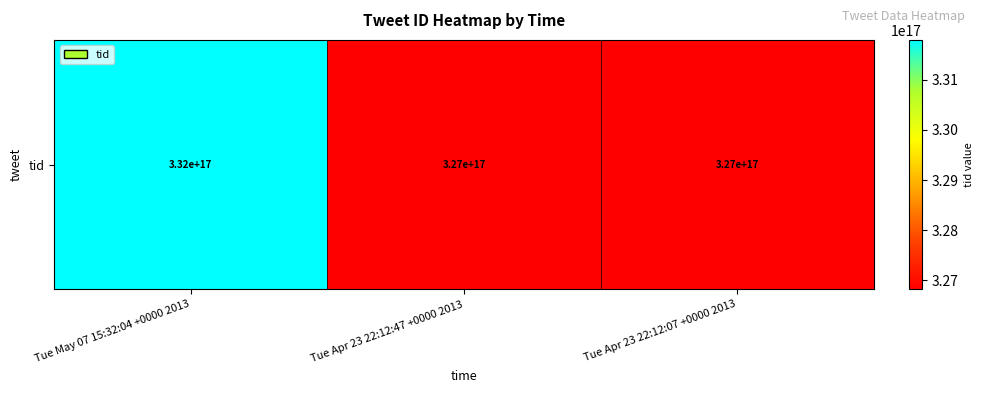

At which label is the value closest to 329307187377745920?

Tue Apr 23 22:12:47 +0000 2013